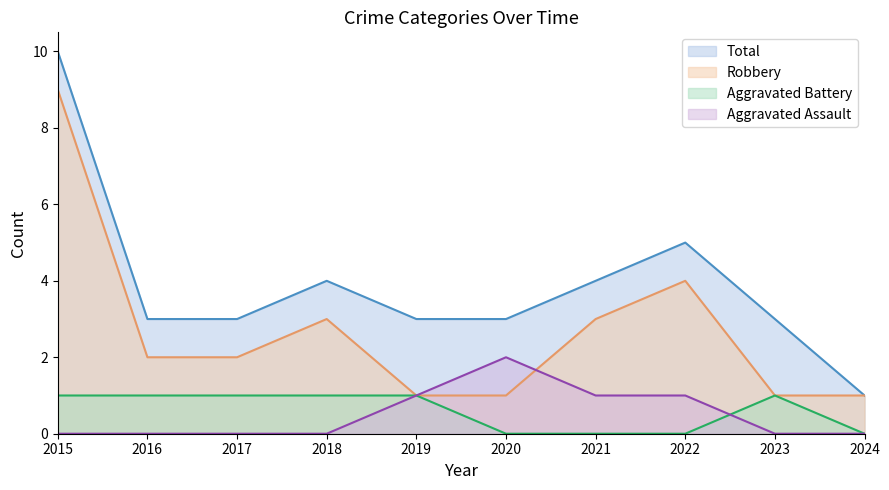

True or false: Aggravated Assault has a value of 2 at 2020.

True